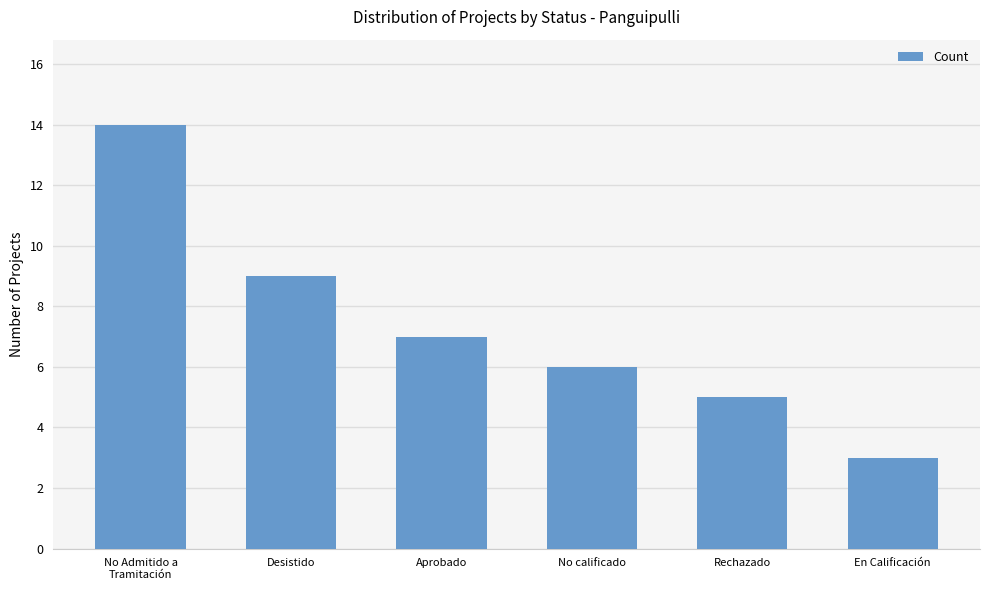

List the labels in order of value, largest first.

No Admitido a
Tramitación, Desistido, Aprobado, No calificado, Rechazado, En Calificación